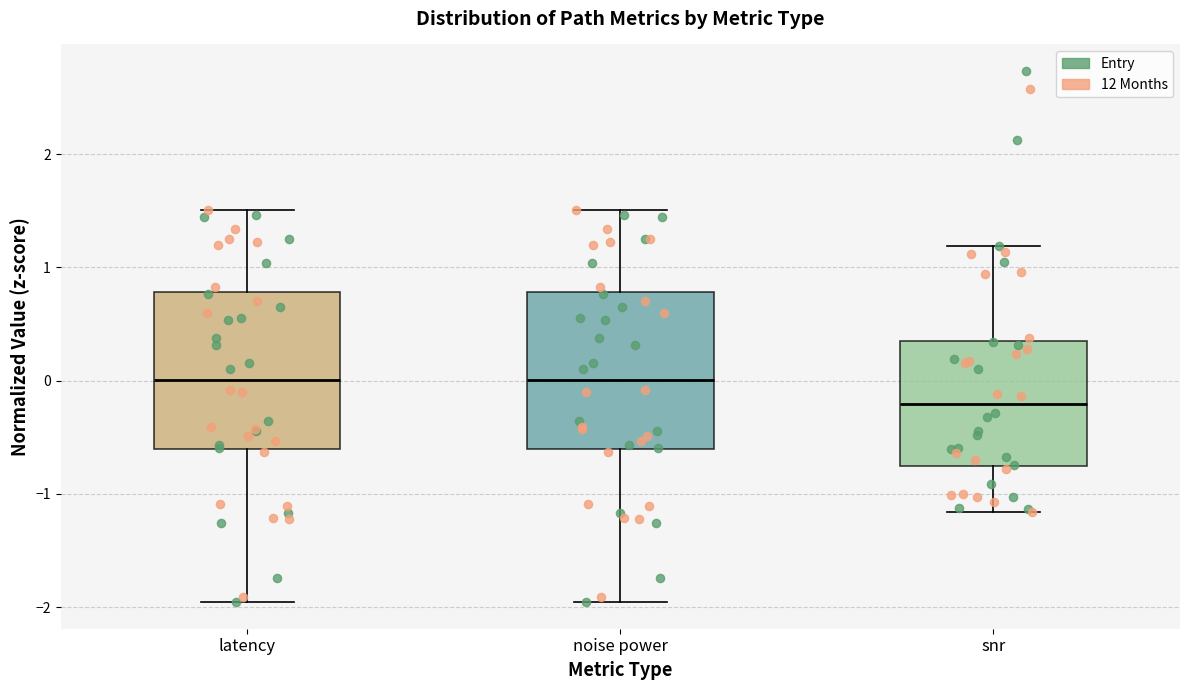

Reading left to right, read every box against the y-axis: the position of its median line, the range the box covers, and the ends of its whiskers. The values are not printed on the chart, so give them approximately, as read against the axis.

latency: median 0.0, box -0.6 to 0.8, whiskers -2.0 to 1.5
noise power: median 0.0, box -0.6 to 0.8, whiskers -2.0 to 1.5
snr: median -0.2, box -0.8 to 0.3, whiskers -1.2 to 1.2